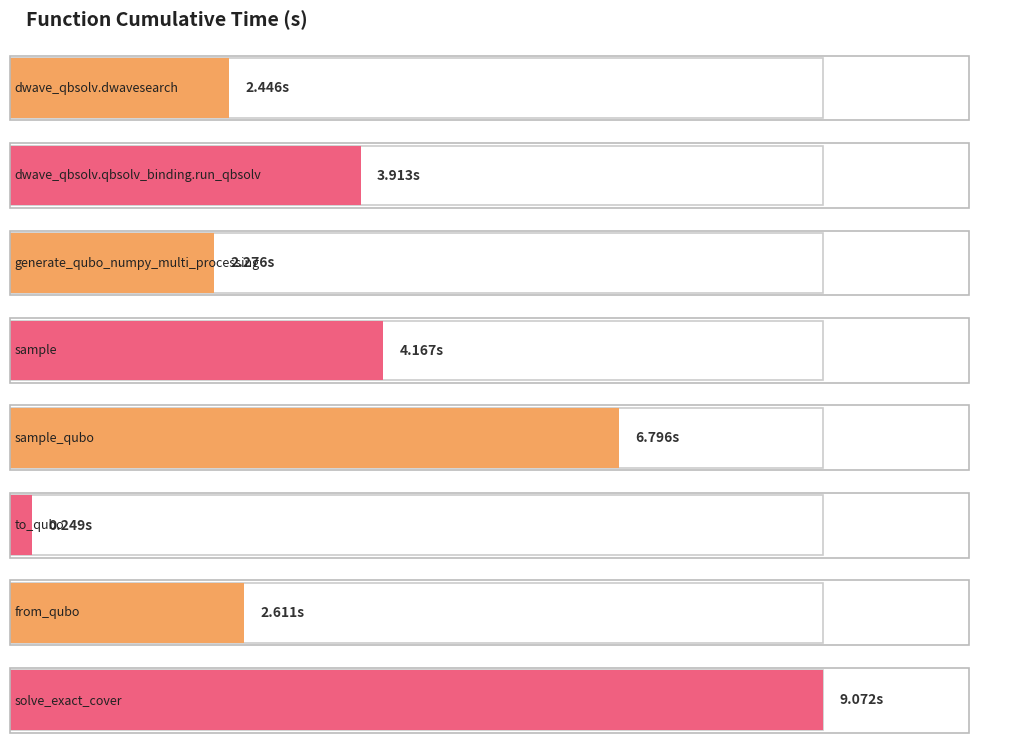

Does the chart contain stacked bars?

No